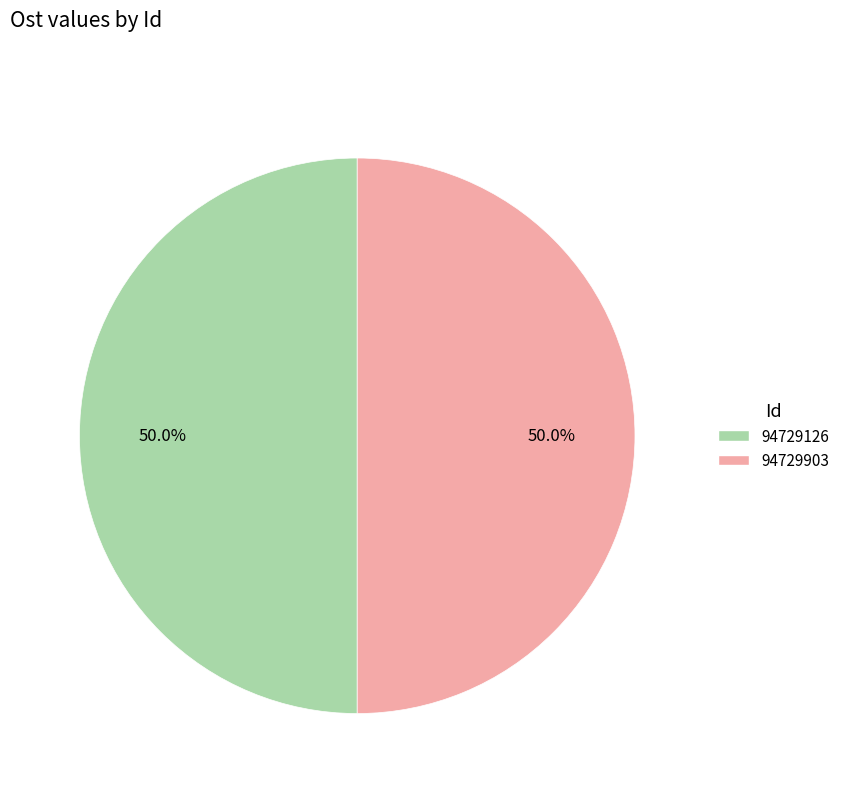

How many slices are in this pie chart?

2